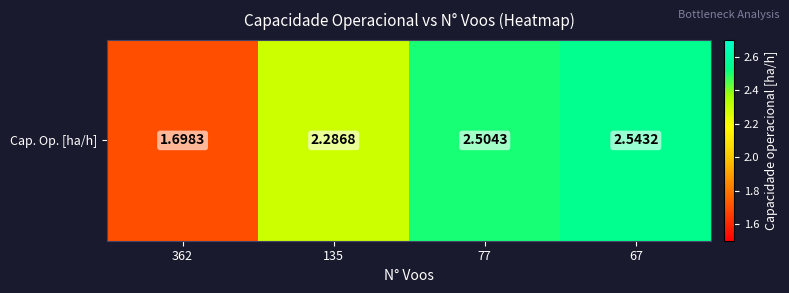

Reading right to left, list all the values displayed in this chart.

2.5	2.5	2.3	1.7